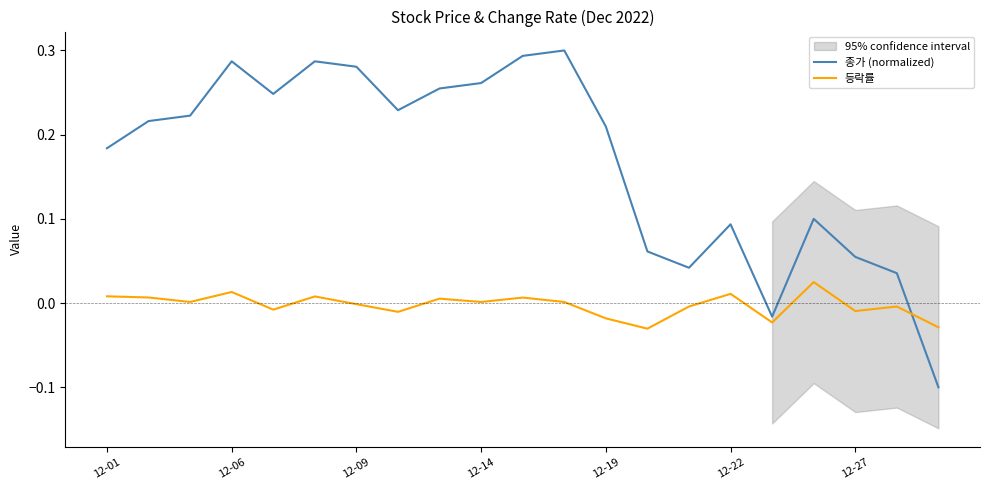

How many values in 종가 (normalized) are above zero?

19